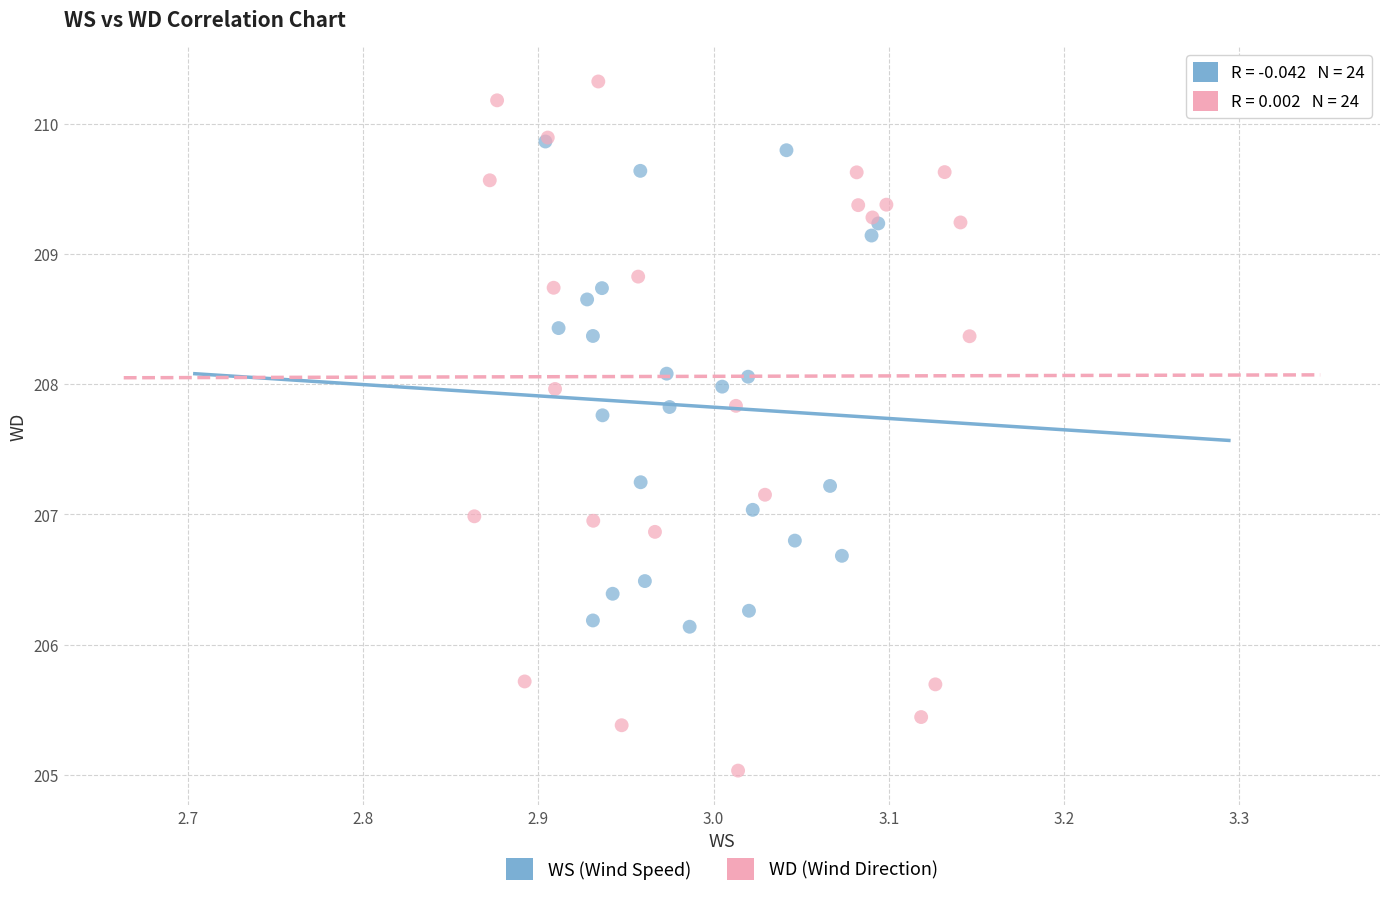

Which series has the widest spread of Y values?

WD (Wind Direction)